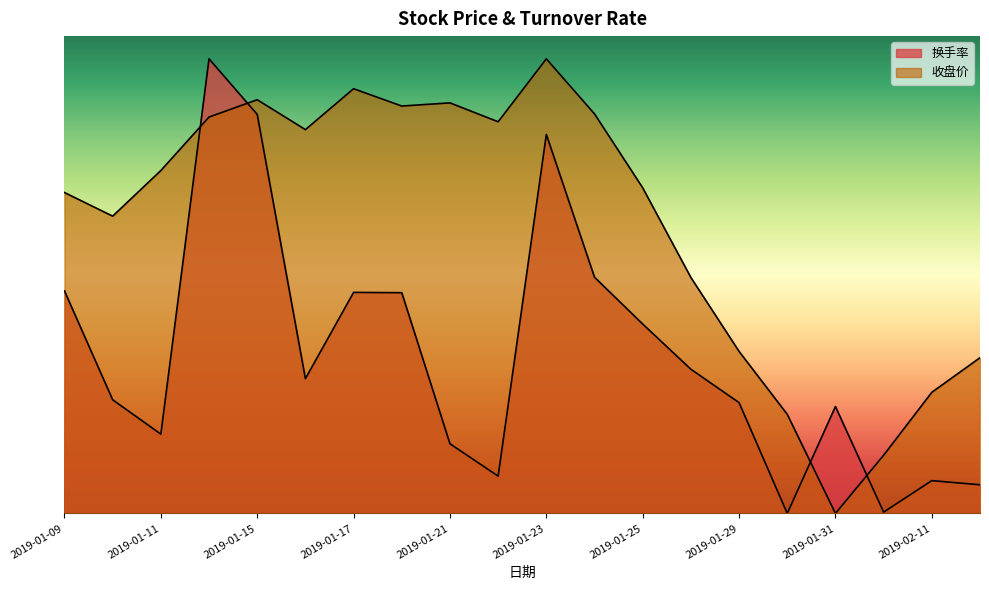

Rank the series at 2019-01-17 from lowest to highest value.

换手率, 收盘价